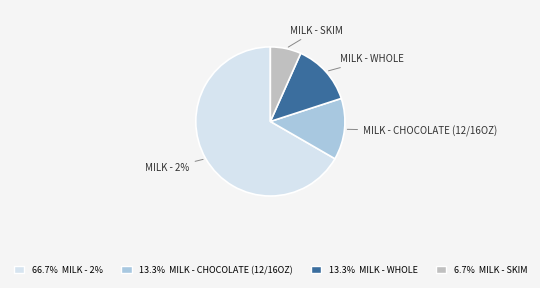

Does any single category account for the majority?

Yes